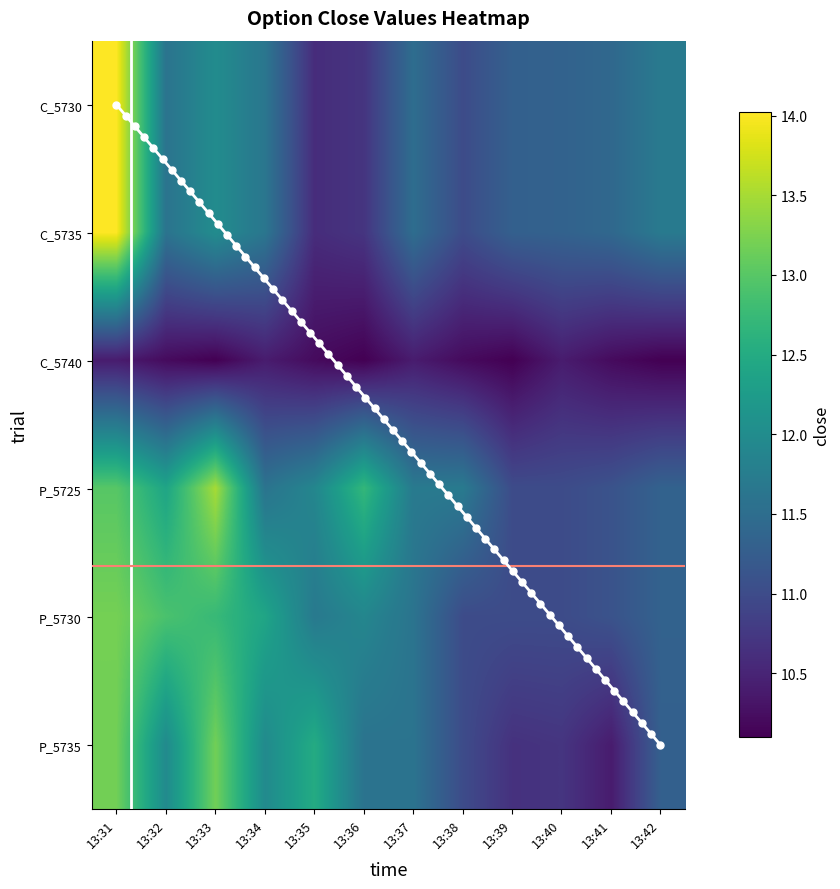

The value of C_5730 at 13:32 is 3.7. True or false?

False